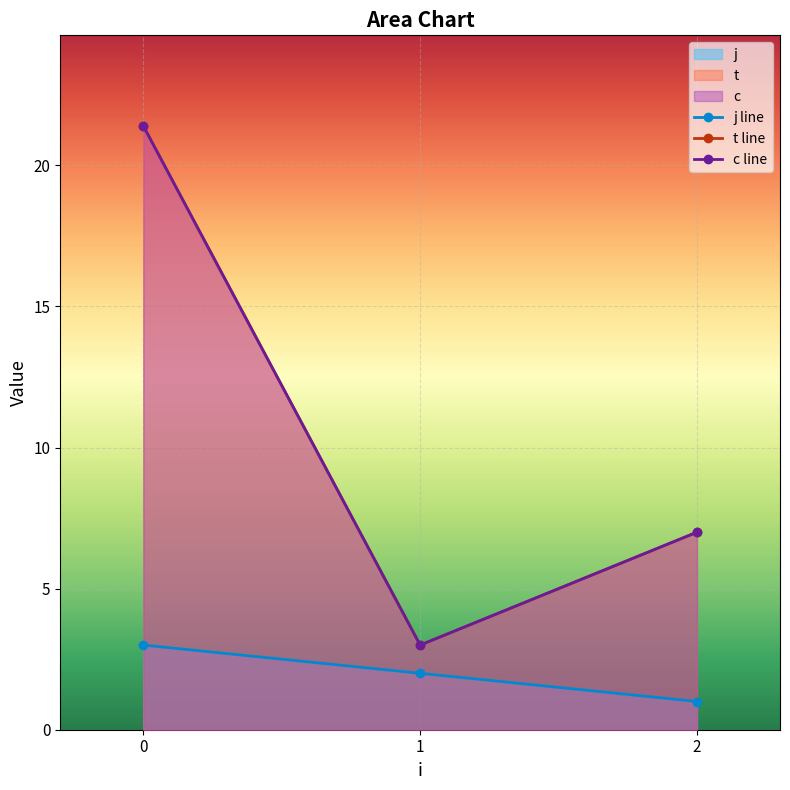

What is the highest value of the j line series?

3.0